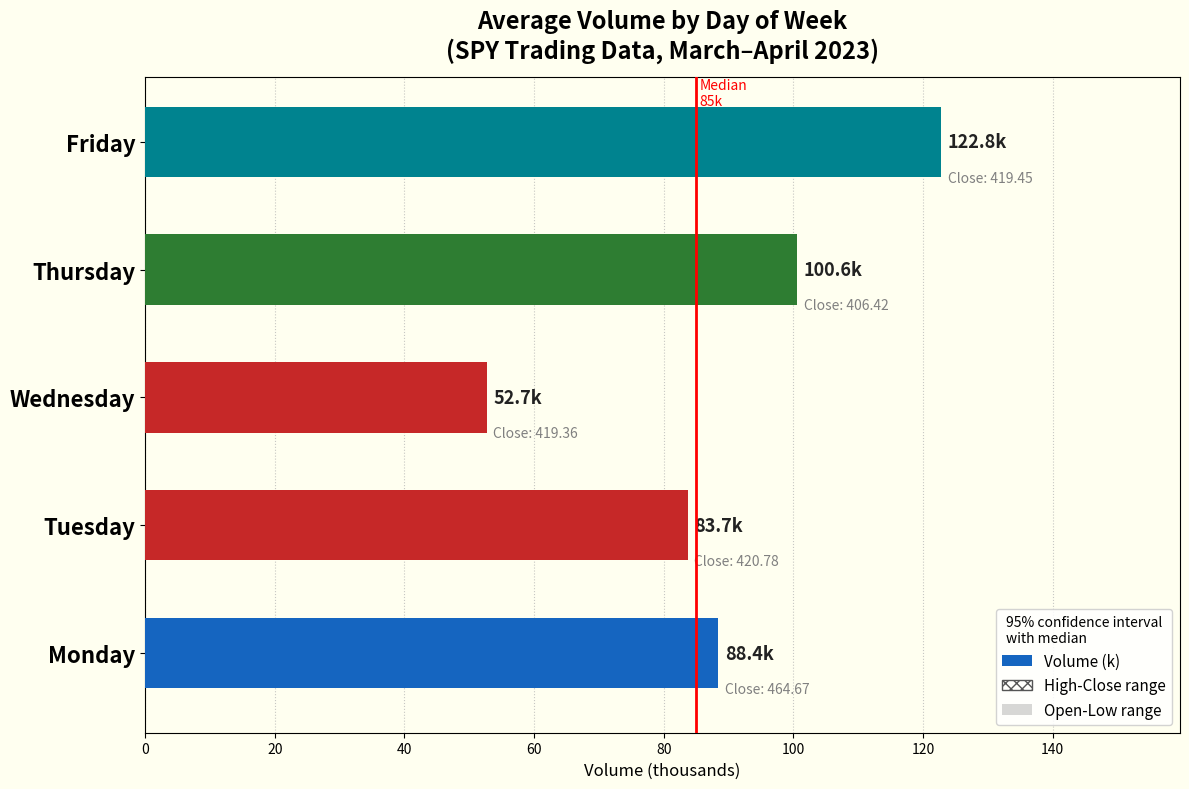

What is the sum of all Volume (k) values?

448.2